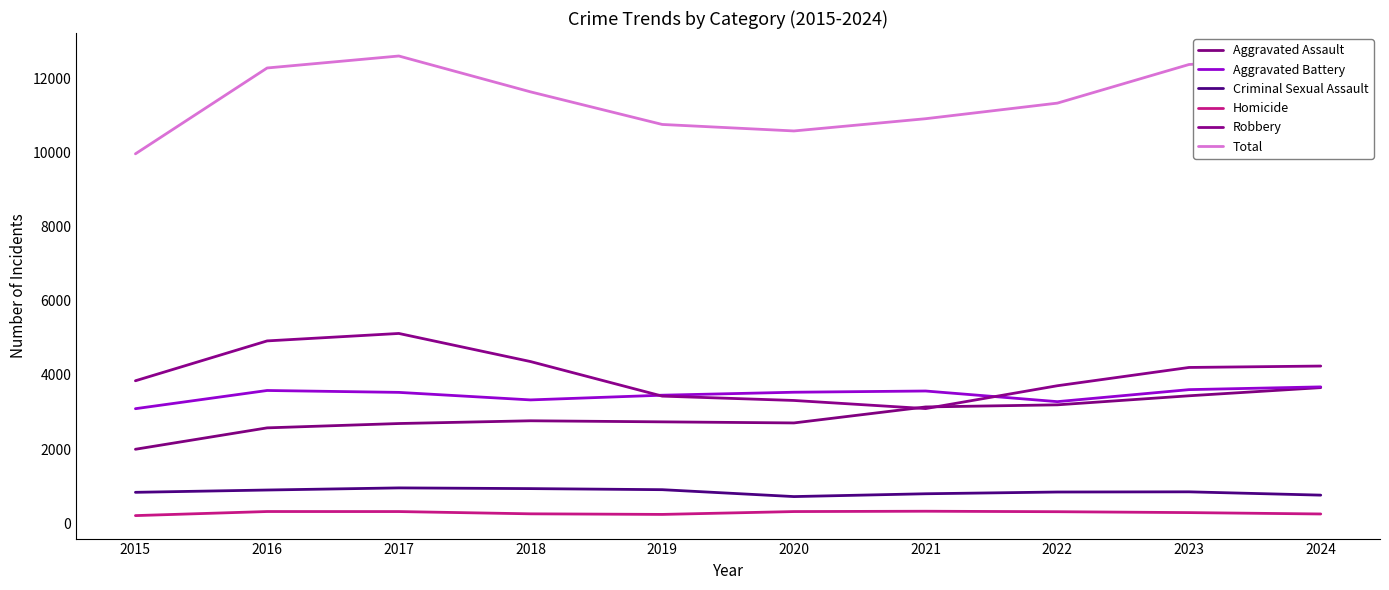

How many interior local valleys does the Criminal Sexual Assault series have?

1